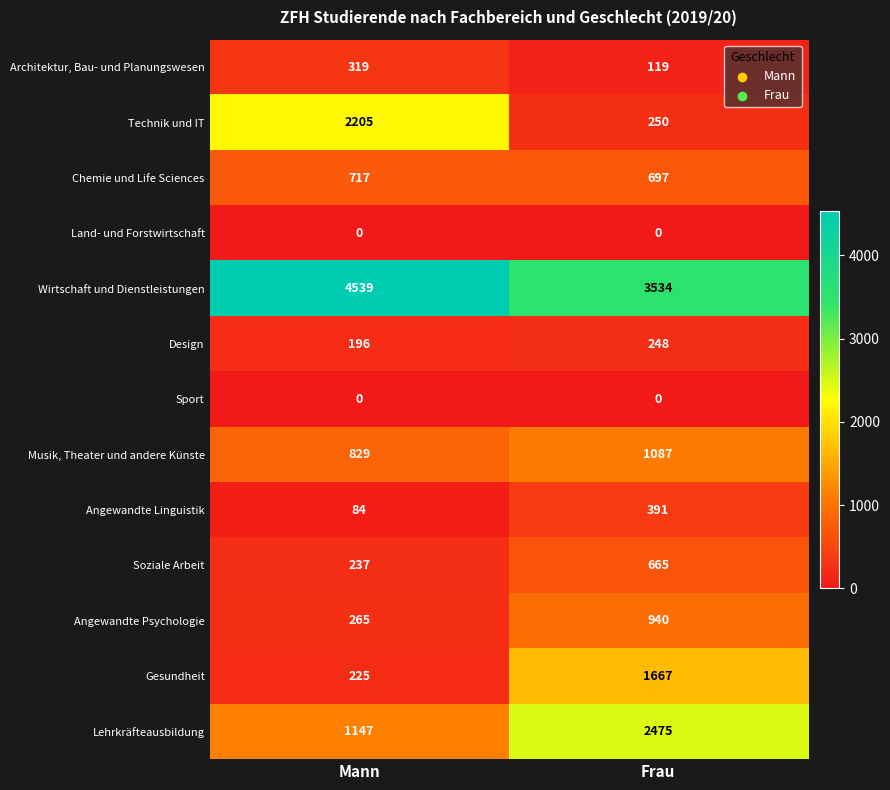

Between Mann and Frau, which series saw the biggest shift?

Technik und IT